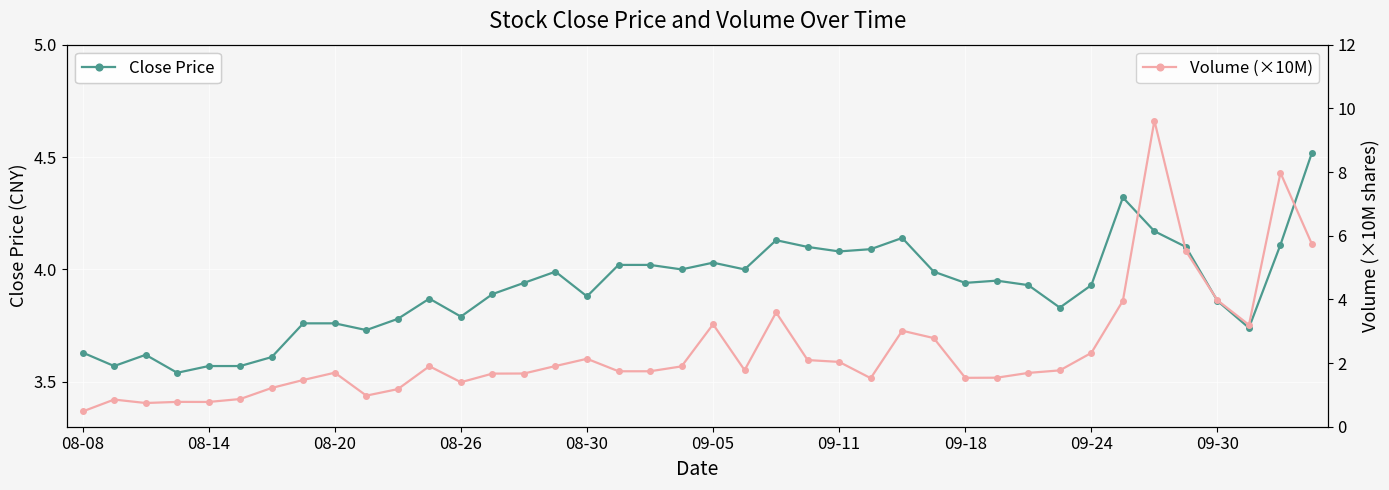

Which series has the widest spread of values?

Volume (×10M)